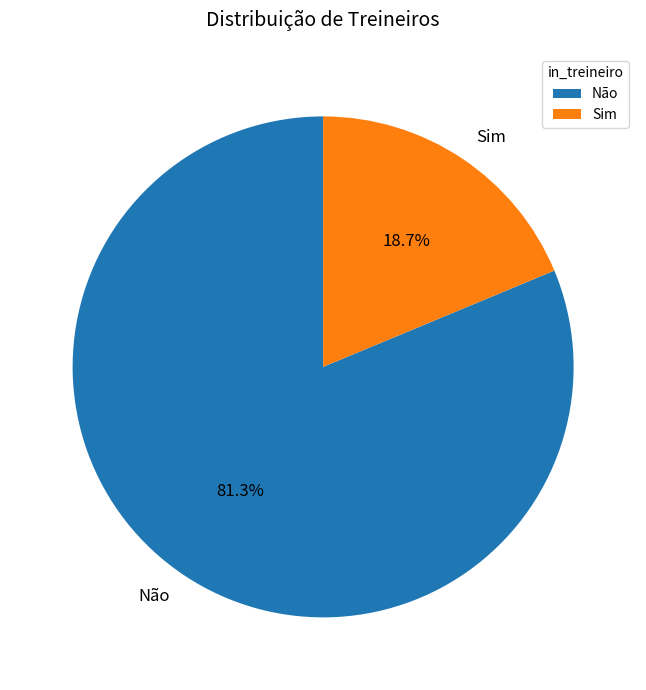

Between Não and Sim, which is larger?

Não